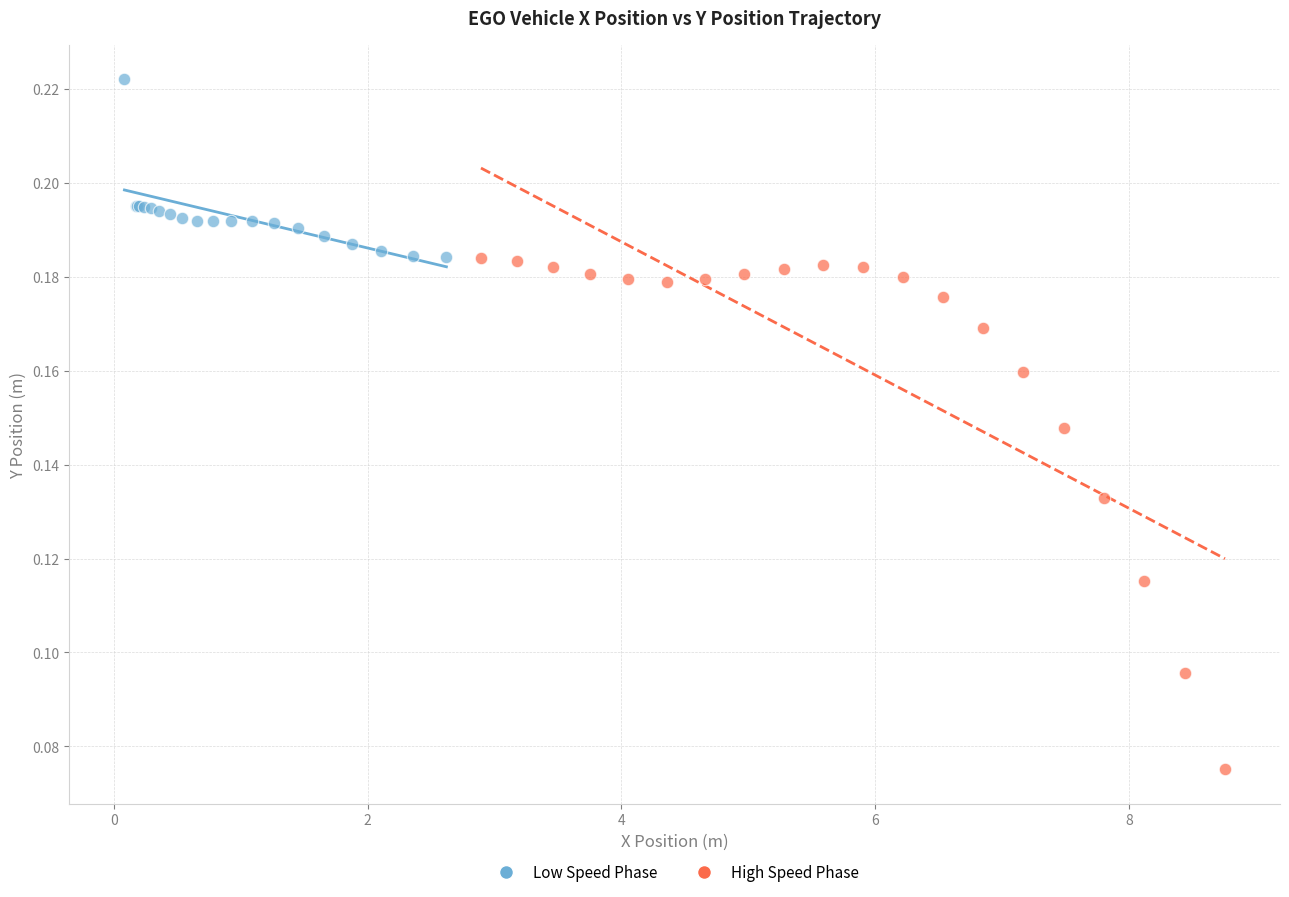

Which series contains the highest Y value?

Low Speed Phase